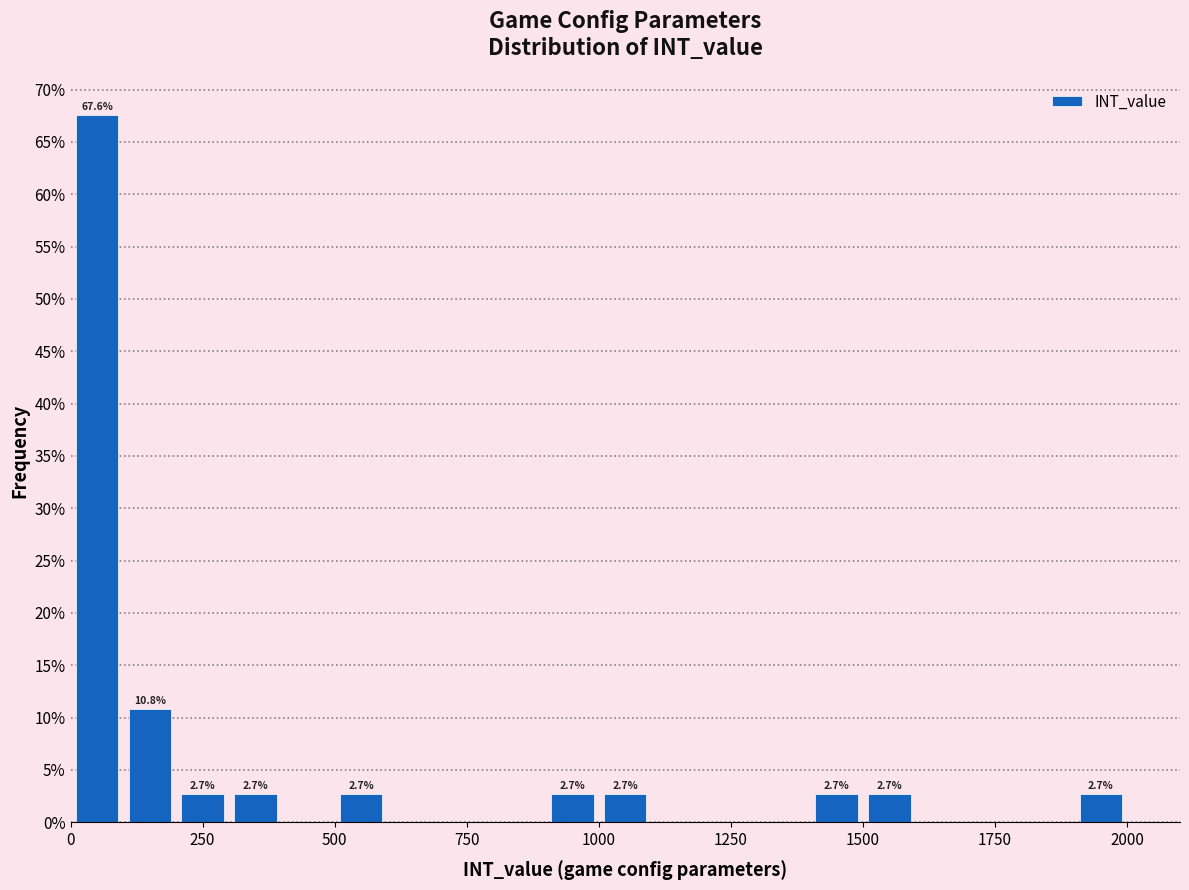

Read against the x-axis, roughly where is the centre of the tallest bar?

50